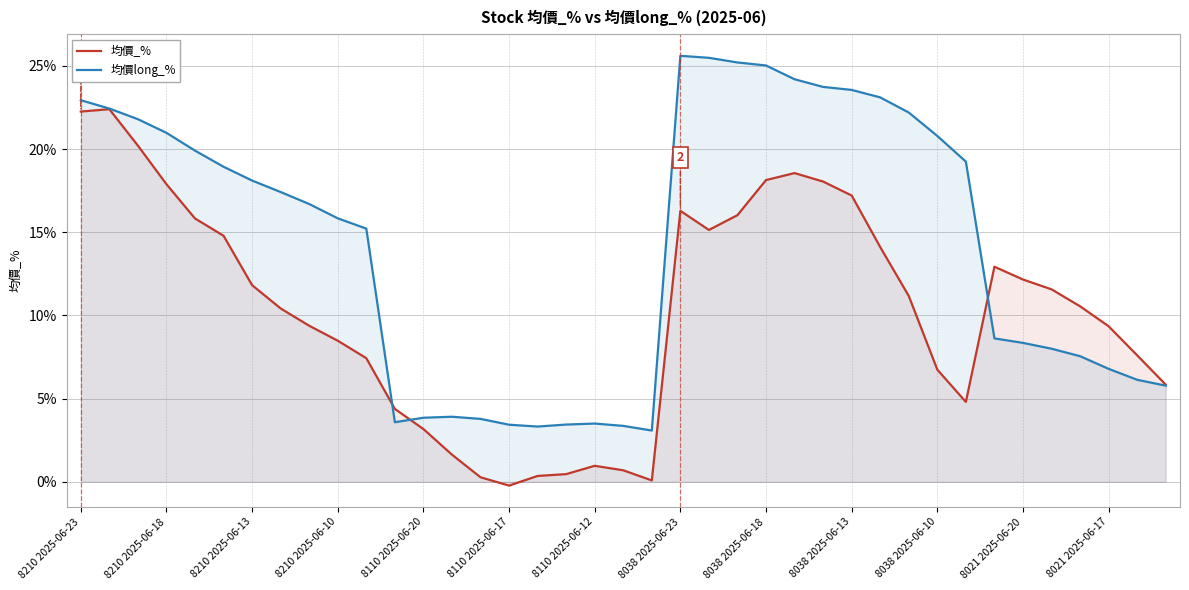

What value does the 均價_% series have at 20?

0.1